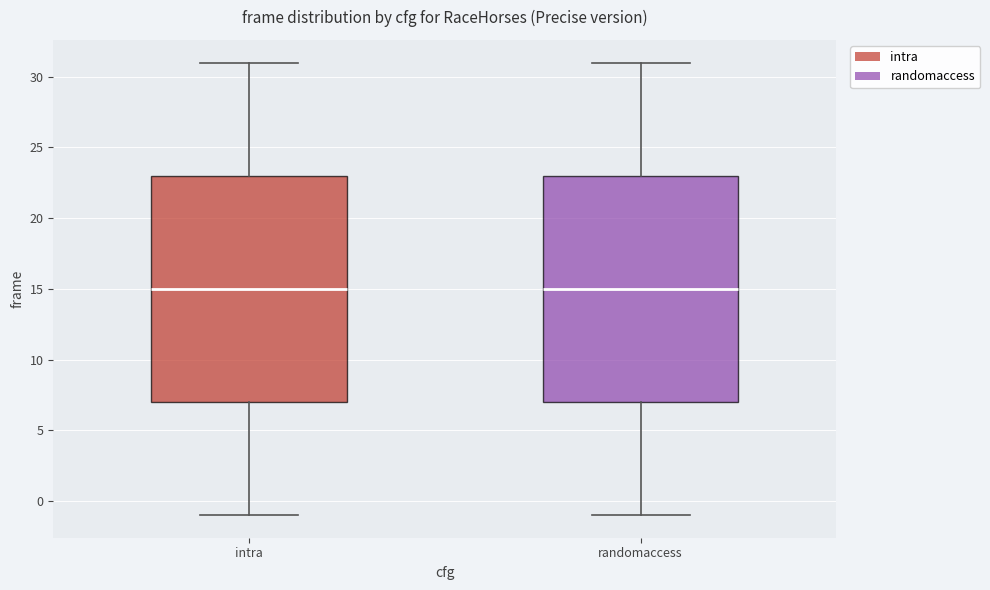

Where does the upper whisker of the box for randomaccess end on the y-axis? The values are not printed on the chart, so give them approximately, as read against the axis.

31